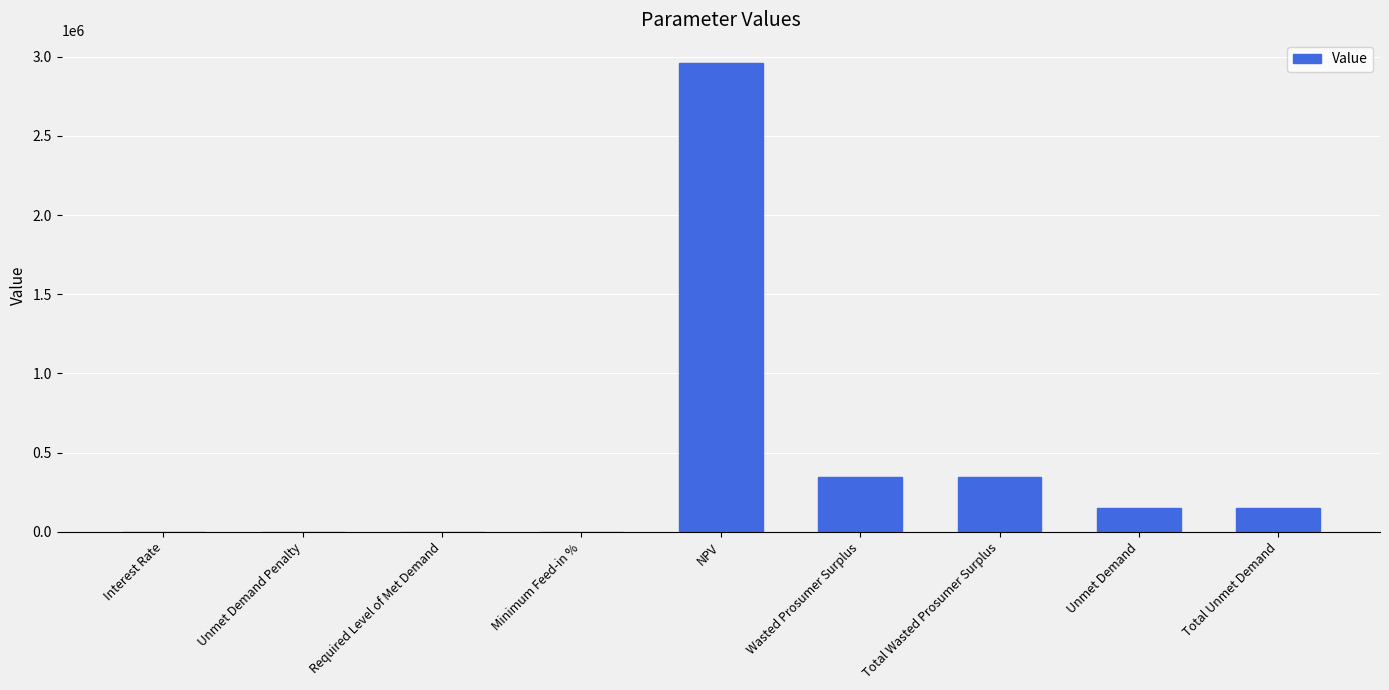

What is the sum of the values at Total Unmet Demand and Total Wasted Prosumer Surplus?

491443.1